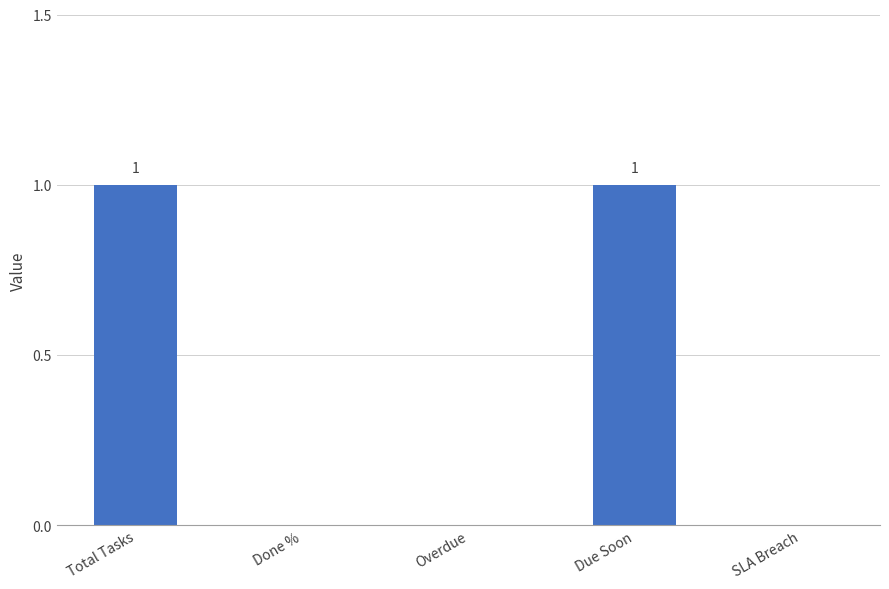

The chart shows a value of 0 at Done %. True or false?

True